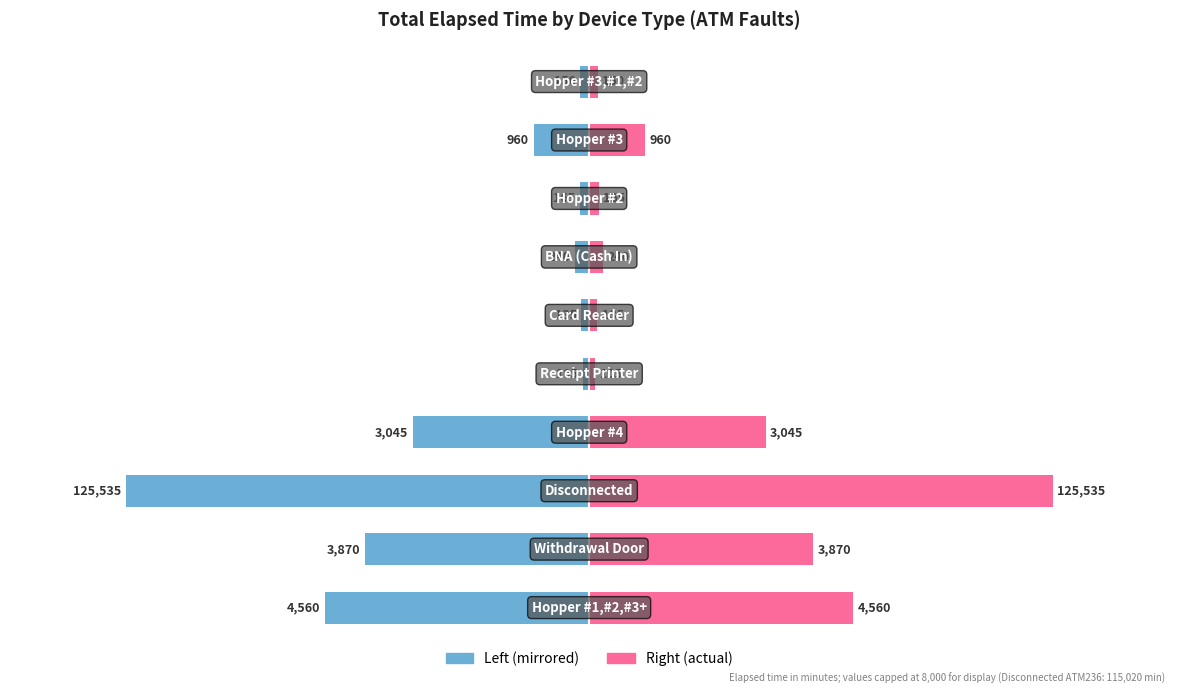

How many data points does each series have?

10